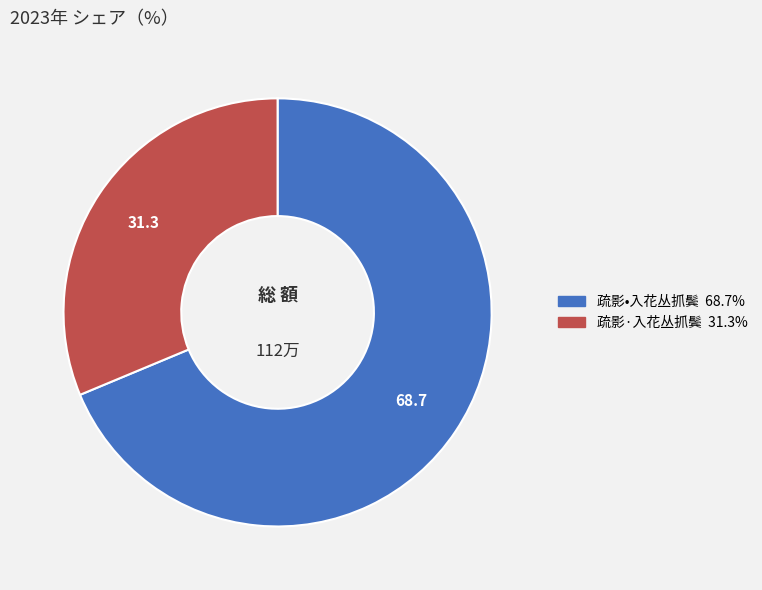

The 疏影·入花丛抓鬓 slice represents 31% of the pie. True or false?

True